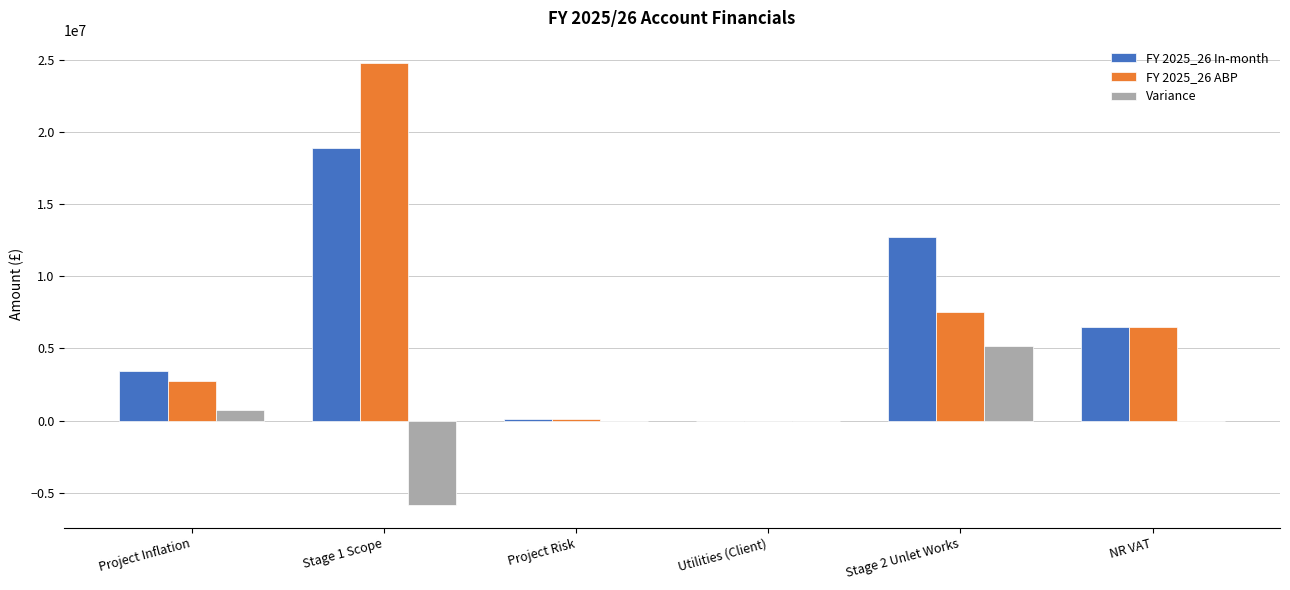

What is the sum of all FY 2025_26 In-month values?

41677703.2